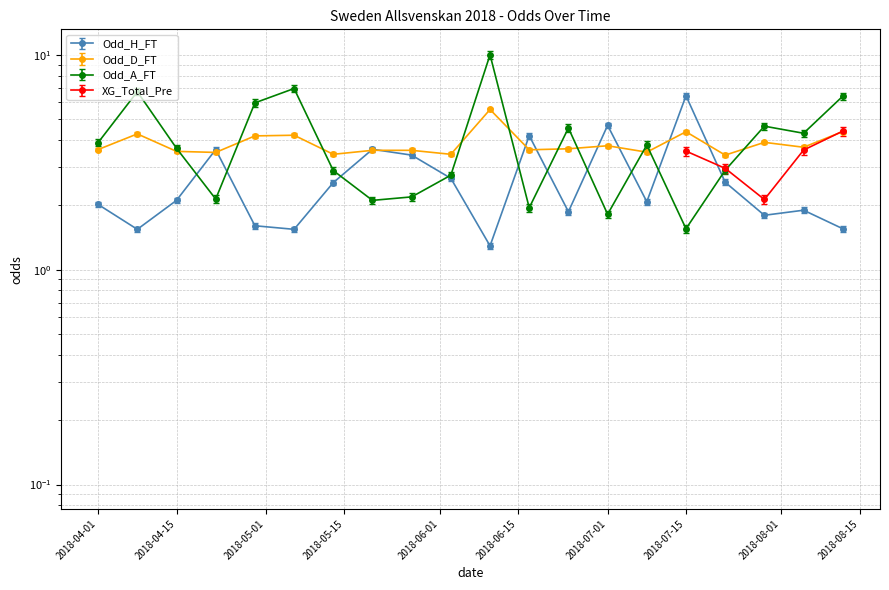

Which series ends up on top after the final intersection of Odd_H_FT and Odd_D_FT?

Odd_D_FT